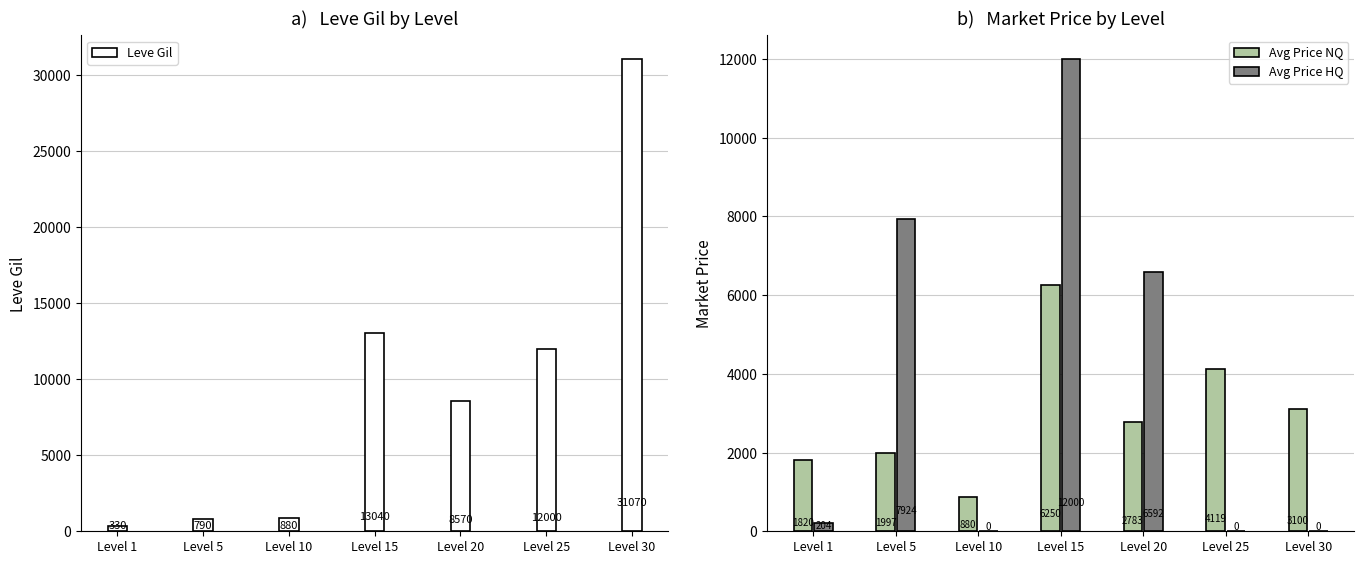

The Avg Price NQ series shows 1630 at Level 15. True or false?

False